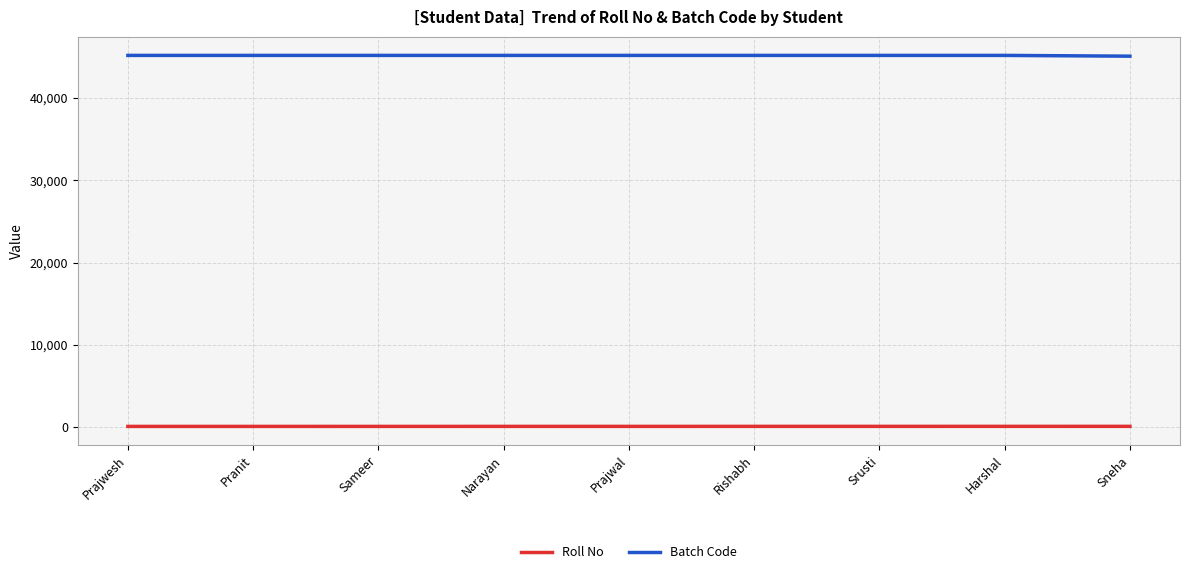

True or false: Batch Code has a value of 72043 at Rishabh.

False